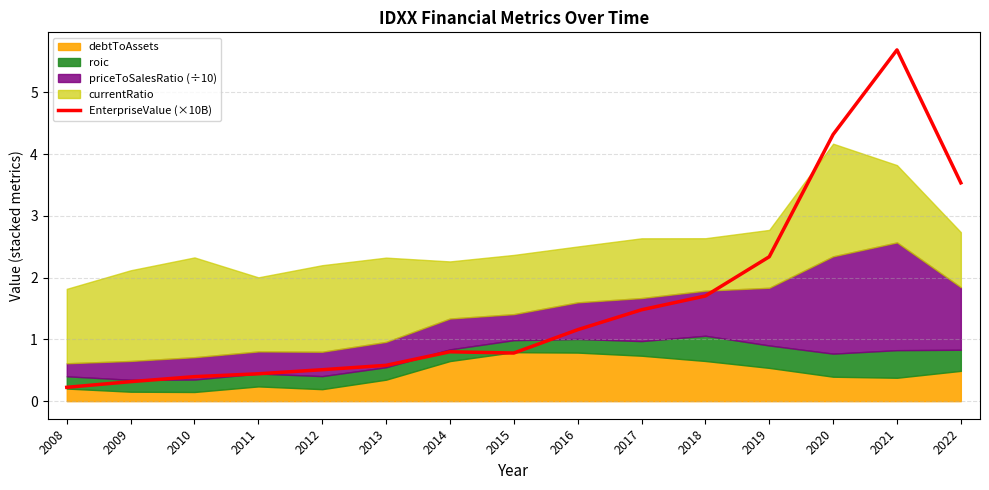

What is the value of the 4th point from the left?

0.4